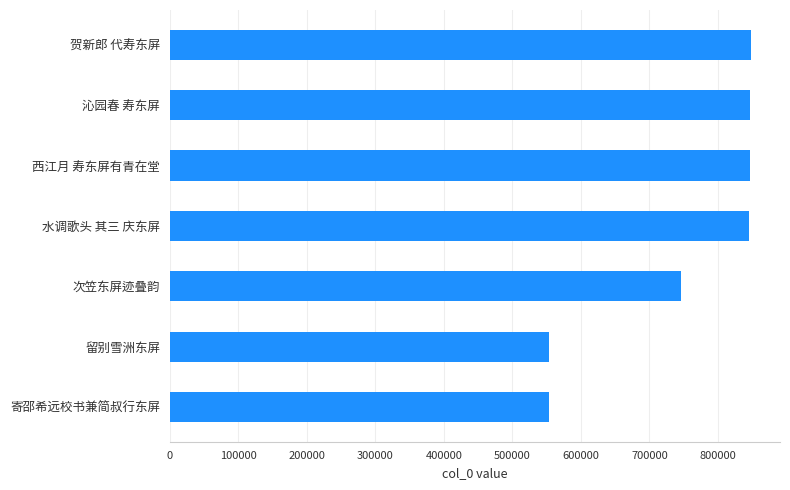

What is the smallest value displayed?

553600